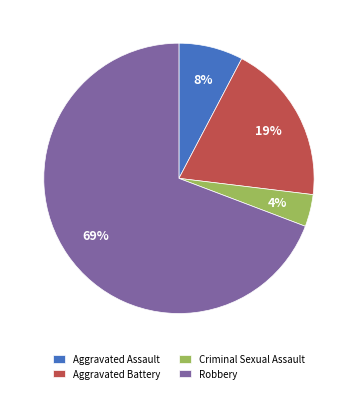

What is the majority slice?

Robbery